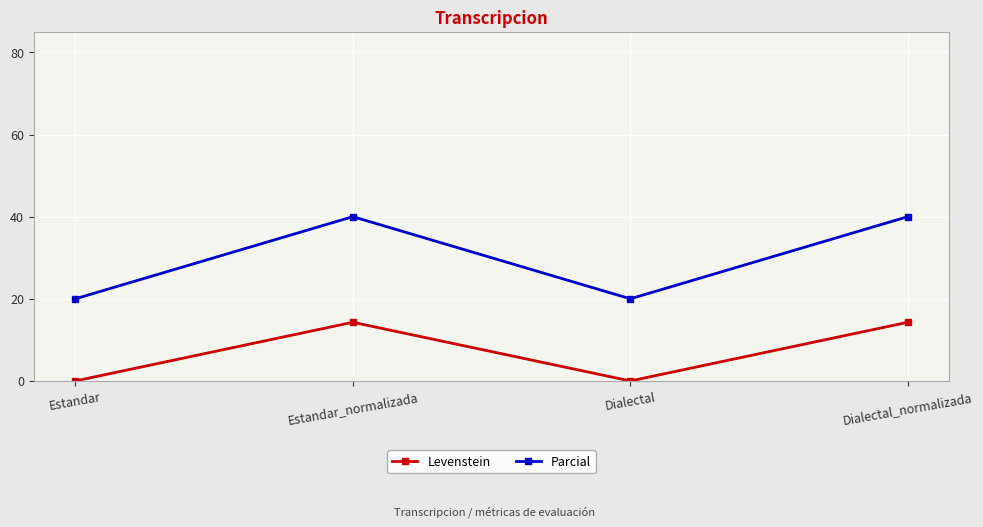

Which series has the largest total across all categories?

Parcial